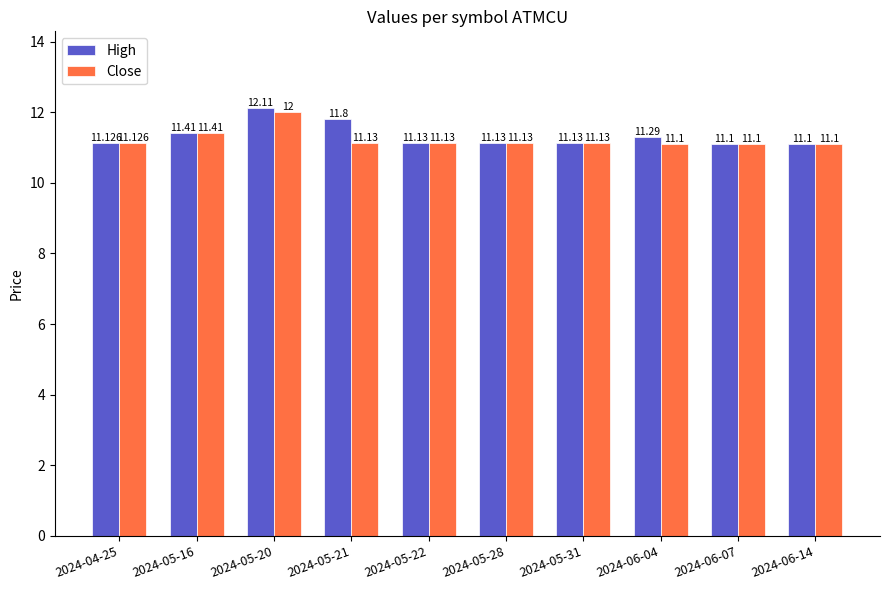

How many bars are there in total?

20